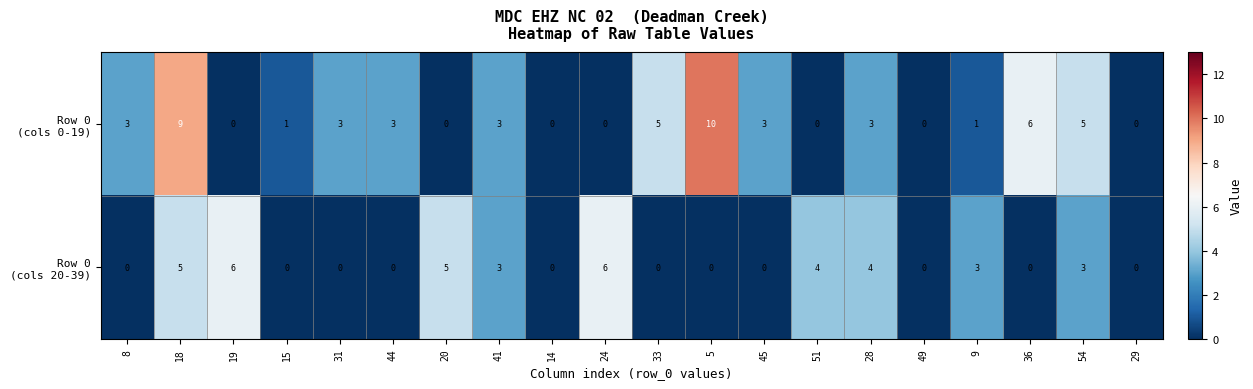

At which category is the sum across all series the highest?

18